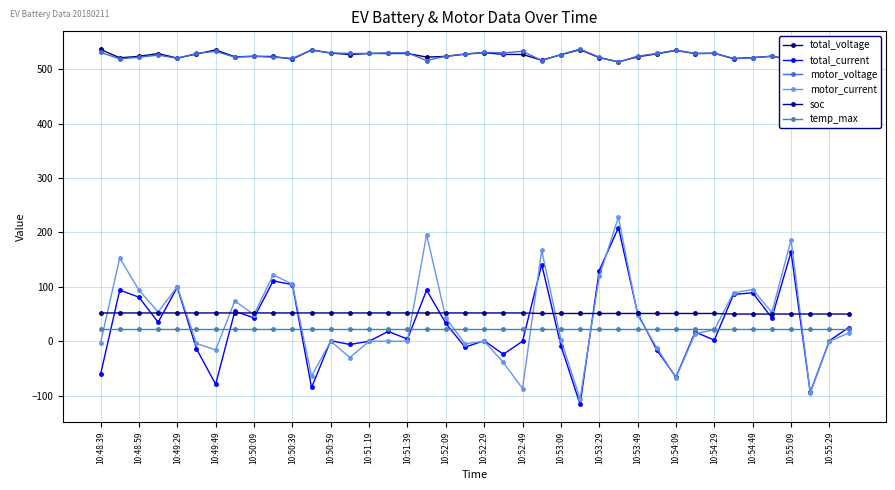

Where does the total_voltage series first go above 527?

10:48:39